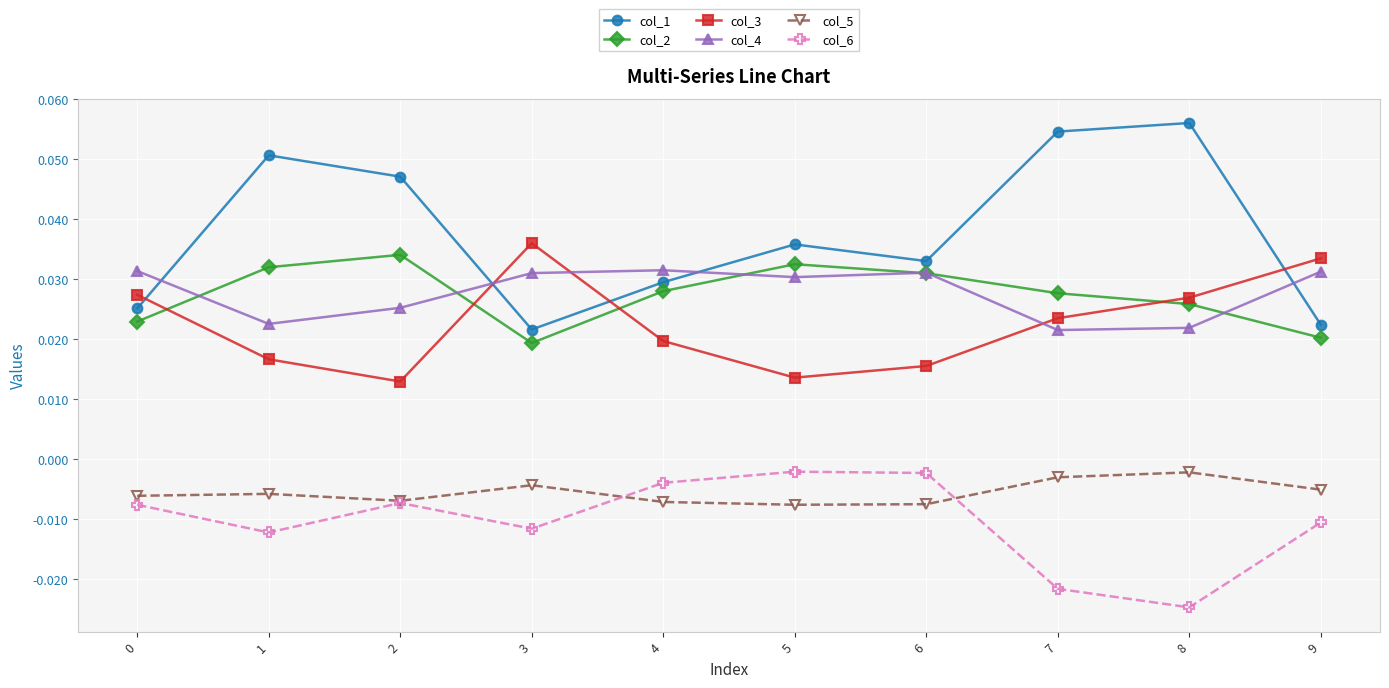

At which category does col_1 reach its first local peak?

1